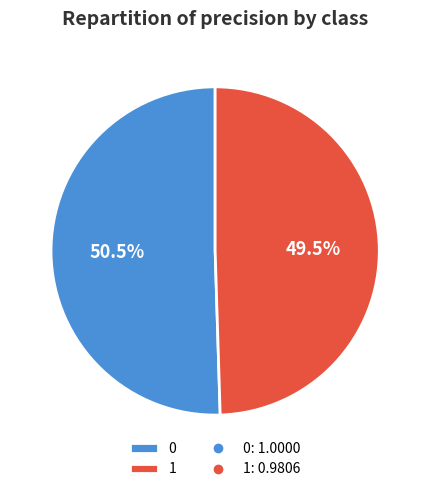

Does 0 account for over 50% of the chart?

Yes